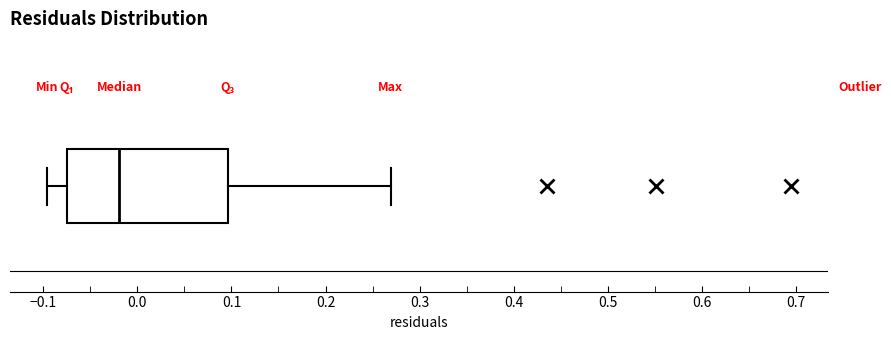

Read this box plot against the x-axis: the position of the median line, the range covered by the box, and the ends of both whiskers. The values are not printed on the chart, so give them approximately, as read against the axis.

median -0.02, box -0.07 to 0.10, whiskers -0.10 to 0.27